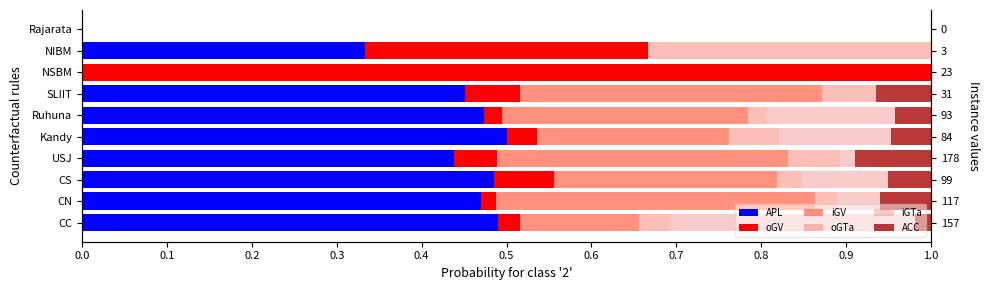

Count the number of categories in the chart.

10